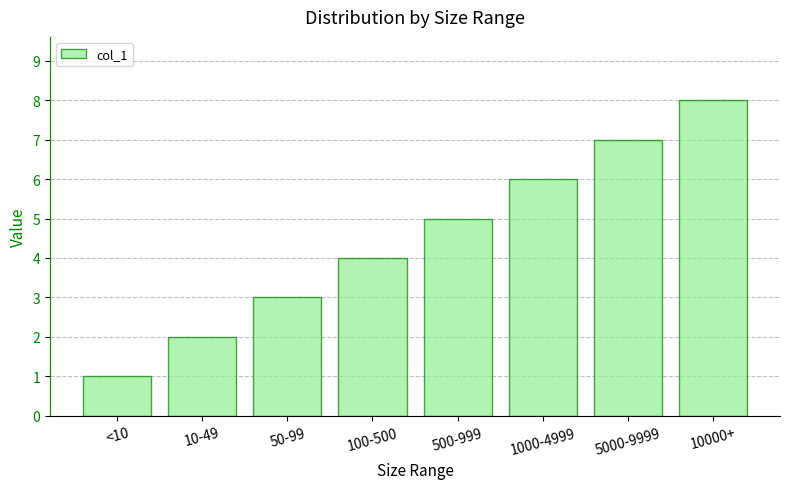

What is the difference between the second highest and minimum values?

6